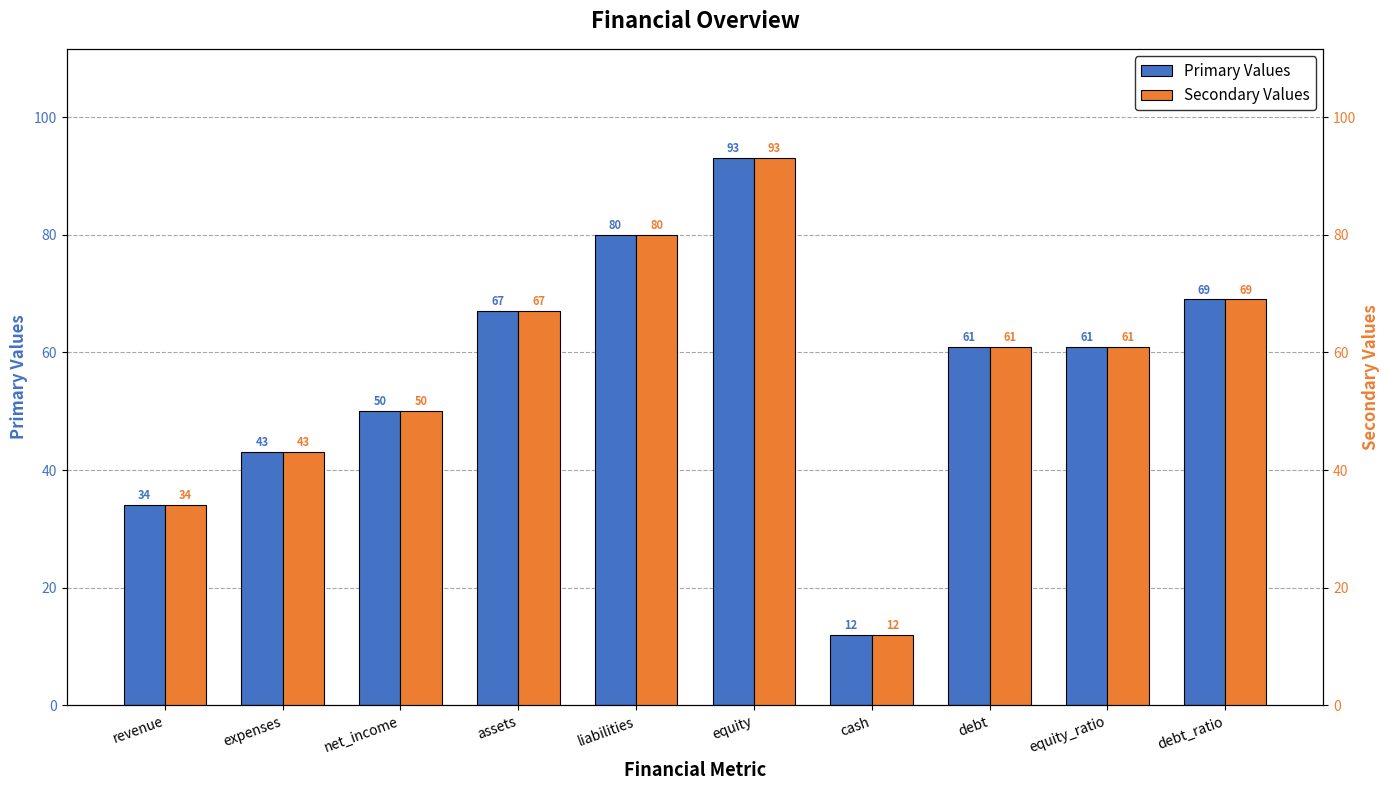

Reading left to right, transcribe all the data shown in this chart.

Primary Values: 34	43	50	67	80	93	12	61	61	69
Secondary Values: 34	43	50	67	80	93	12	61	61	69